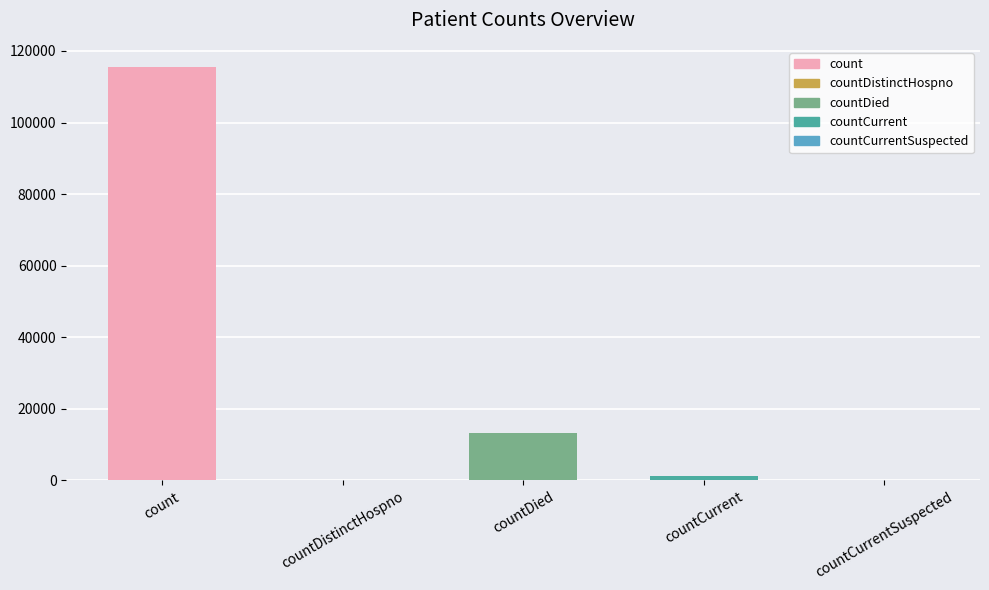

The chart shows a value of 64003 at count. True or false?

False